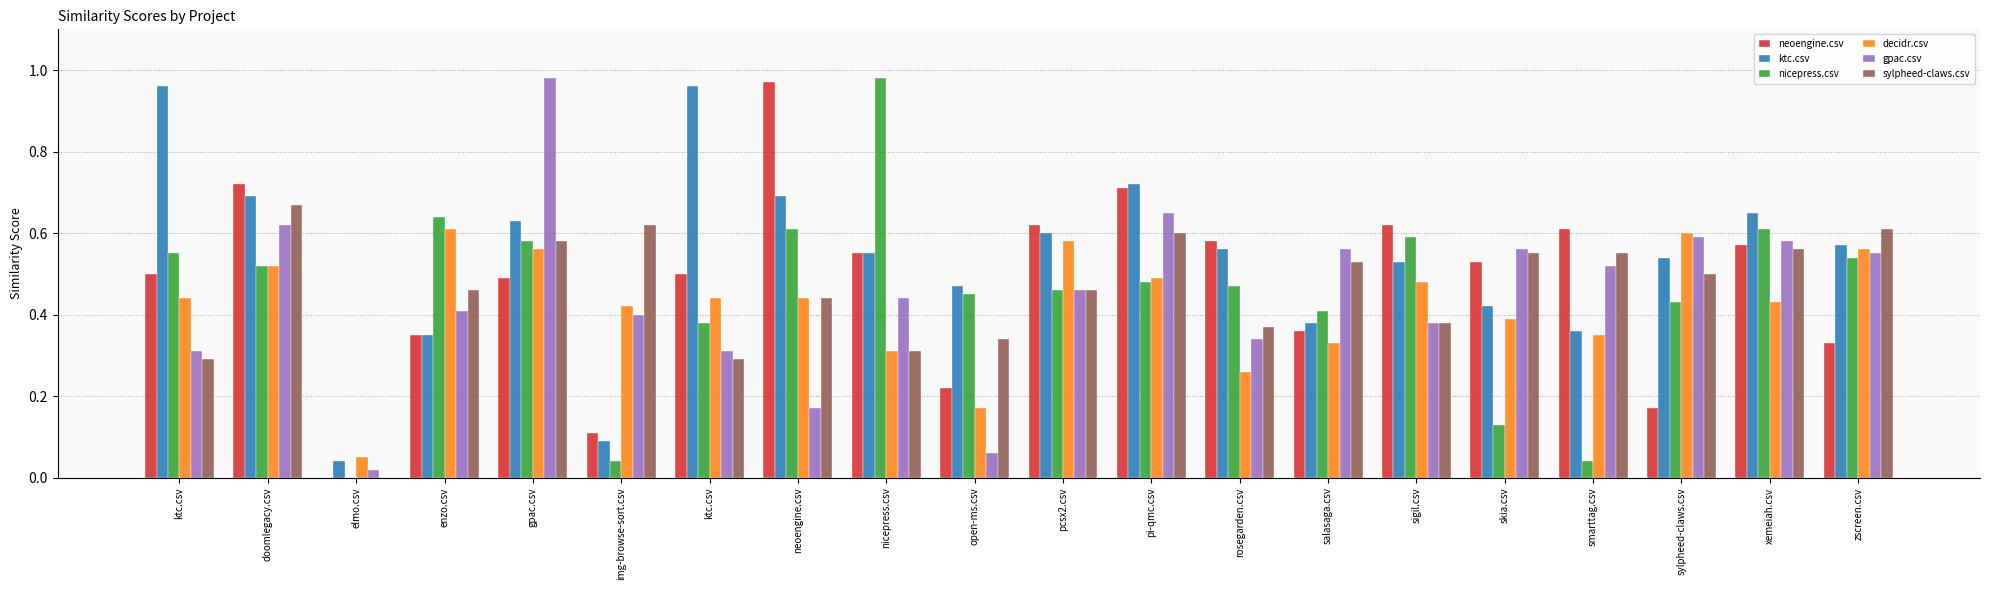

Reading left to right, what are all the values shown in this chart?

neoengine.csv: ktc.csv=0.5	doomlegacy.csv=0.7	elmo.csv=0.0	enzo.csv=0.3	gpac.csv=0.5	img-browse-sort.csv=0.1	ktc.csv=0.5	neoengine.csv=1.0	nicepress.csv=0.6	open-ms.csv=0.2	pcsx2.csv=0.6	pi-qmc.csv=0.7	rosegarden.csv=0.6	salasaga.csv=0.4	sigil.csv=0.6	skia.csv=0.5	smarttag.csv=0.6	sylpheed-claws.csv=0.2	xemeiah.csv=0.6	zscreen.csv=0.3
ktc.csv: ktc.csv=1.0	doomlegacy.csv=0.7	elmo.csv=0.0	enzo.csv=0.3	gpac.csv=0.6	img-browse-sort.csv=0.1	ktc.csv=1.0	neoengine.csv=0.7	nicepress.csv=0.6	open-ms.csv=0.5	pcsx2.csv=0.6	pi-qmc.csv=0.7	rosegarden.csv=0.6	salasaga.csv=0.4	sigil.csv=0.5	skia.csv=0.4	smarttag.csv=0.4	sylpheed-claws.csv=0.5	xemeiah.csv=0.7	zscreen.csv=0.6
nicepress.csv: ktc.csv=0.6	doomlegacy.csv=0.5	elmo.csv=0.0	enzo.csv=0.6	gpac.csv=0.6	img-browse-sort.csv=0.0	ktc.csv=0.4	neoengine.csv=0.6	nicepress.csv=1.0	open-ms.csv=0.5	pcsx2.csv=0.5	pi-qmc.csv=0.5	rosegarden.csv=0.5	salasaga.csv=0.4	sigil.csv=0.6	skia.csv=0.1	smarttag.csv=0.0	sylpheed-claws.csv=0.4	xemeiah.csv=0.6	zscreen.csv=0.5
decidr.csv: ktc.csv=0.4	doomlegacy.csv=0.5	elmo.csv=0.1	enzo.csv=0.6	gpac.csv=0.6	img-browse-sort.csv=0.4	ktc.csv=0.4	neoengine.csv=0.4	nicepress.csv=0.3	open-ms.csv=0.2	pcsx2.csv=0.6	pi-qmc.csv=0.5	rosegarden.csv=0.3	salasaga.csv=0.3	sigil.csv=0.5	skia.csv=0.4	smarttag.csv=0.3	sylpheed-claws.csv=0.6	xemeiah.csv=0.4	zscreen.csv=0.6
gpac.csv: ktc.csv=0.3	doomlegacy.csv=0.6	elmo.csv=0.0	enzo.csv=0.4	gpac.csv=1.0	img-browse-sort.csv=0.4	ktc.csv=0.3	neoengine.csv=0.2	nicepress.csv=0.4	open-ms.csv=0.1	pcsx2.csv=0.5	pi-qmc.csv=0.7	rosegarden.csv=0.3	salasaga.csv=0.6	sigil.csv=0.4	skia.csv=0.6	smarttag.csv=0.5	sylpheed-claws.csv=0.6	xemeiah.csv=0.6	zscreen.csv=0.6
sylpheed-claws.csv: ktc.csv=0.3	doomlegacy.csv=0.7	elmo.csv=0.0	enzo.csv=0.5	gpac.csv=0.6	img-browse-sort.csv=0.6	ktc.csv=0.3	neoengine.csv=0.4	nicepress.csv=0.3	open-ms.csv=0.3	pcsx2.csv=0.5	pi-qmc.csv=0.6	rosegarden.csv=0.4	salasaga.csv=0.5	sigil.csv=0.4	skia.csv=0.6	smarttag.csv=0.6	sylpheed-claws.csv=0.5	xemeiah.csv=0.6	zscreen.csv=0.6